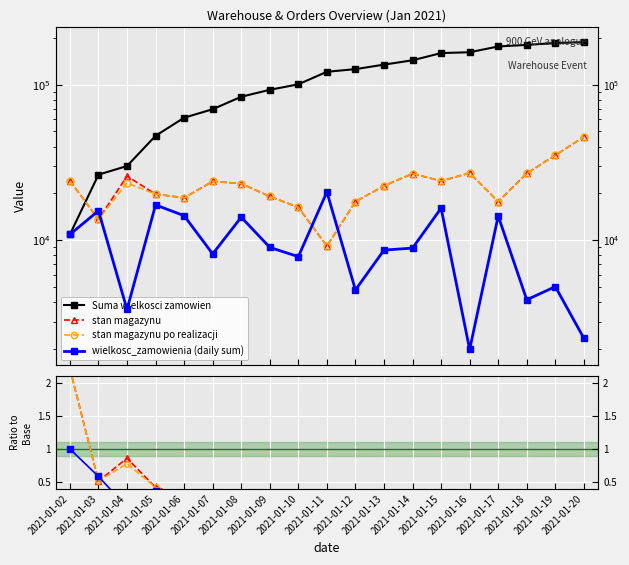

Which series ends up on top after the final intersection of stan magazynu and wielkosc_zamowienia (daily sum)?

stan magazynu